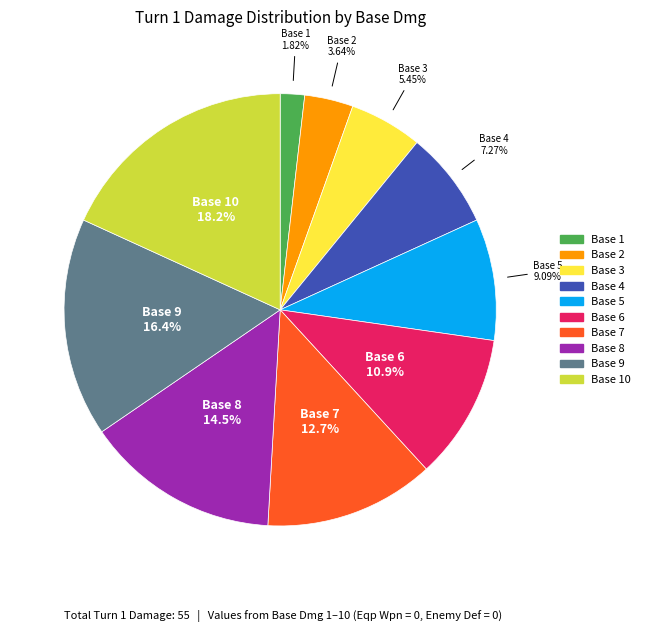

Is there any slice that represents more than half of the pie?

No